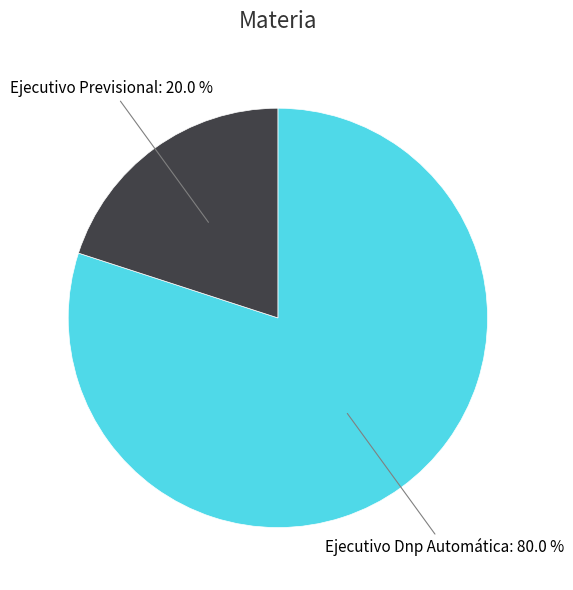

Is there any slice that represents more than half of the pie?

Yes